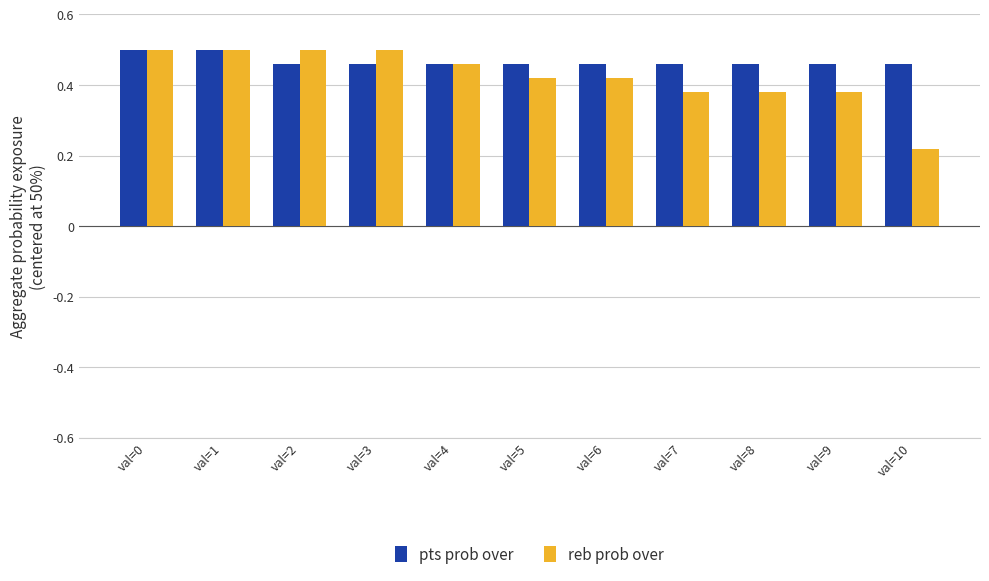

Which series has the largest total across all categories?

pts prob over